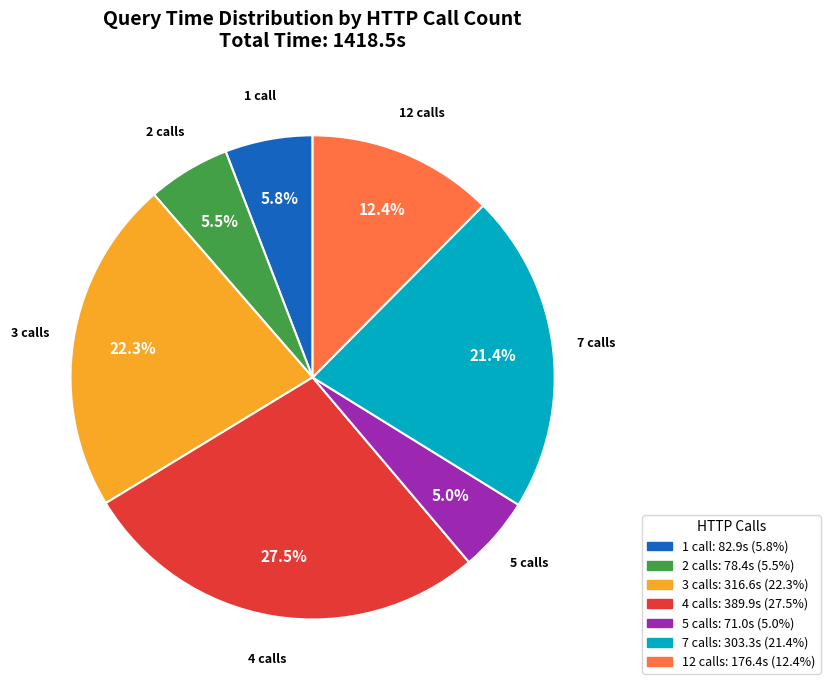

Is there a majority slice in this chart?

No